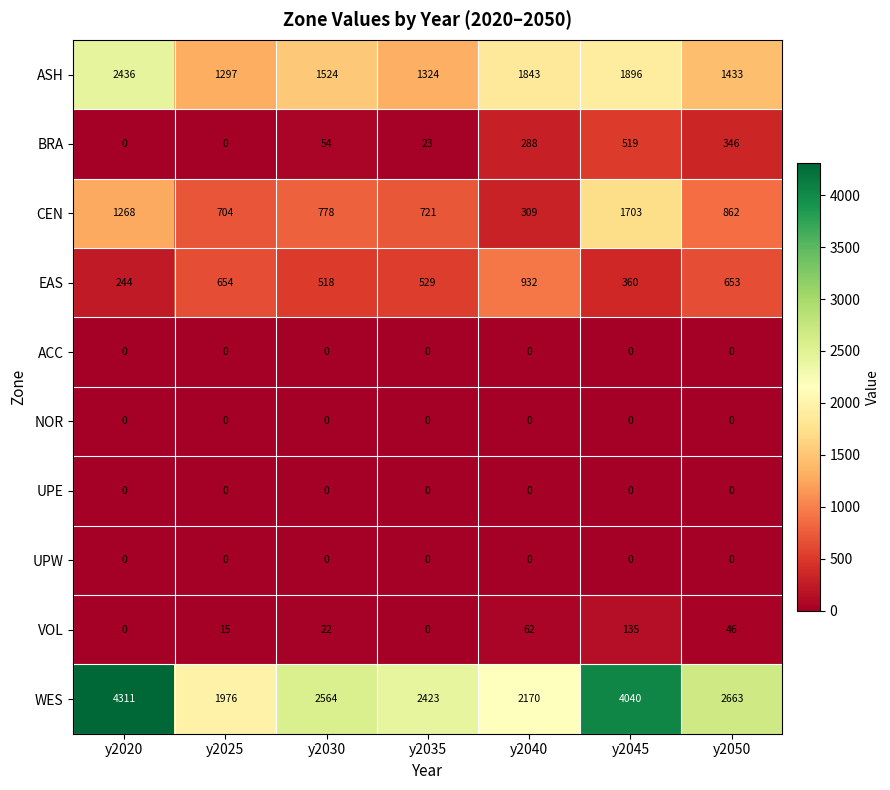

At how many categories does at least one series exceed 1035?

7